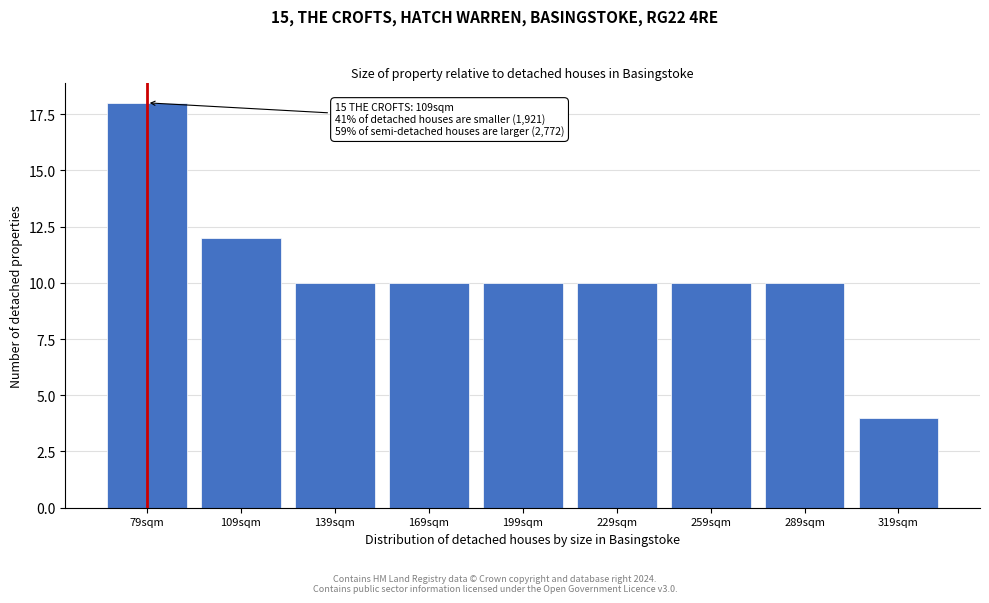

Reading right to left, list all the values displayed in this chart.

4	10	10	10	10	10	10	12	18